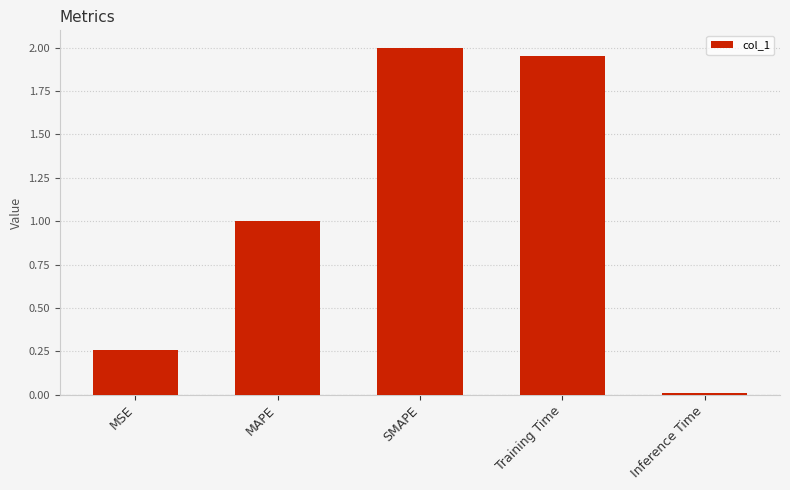

Read the value at MAPE.

1.0